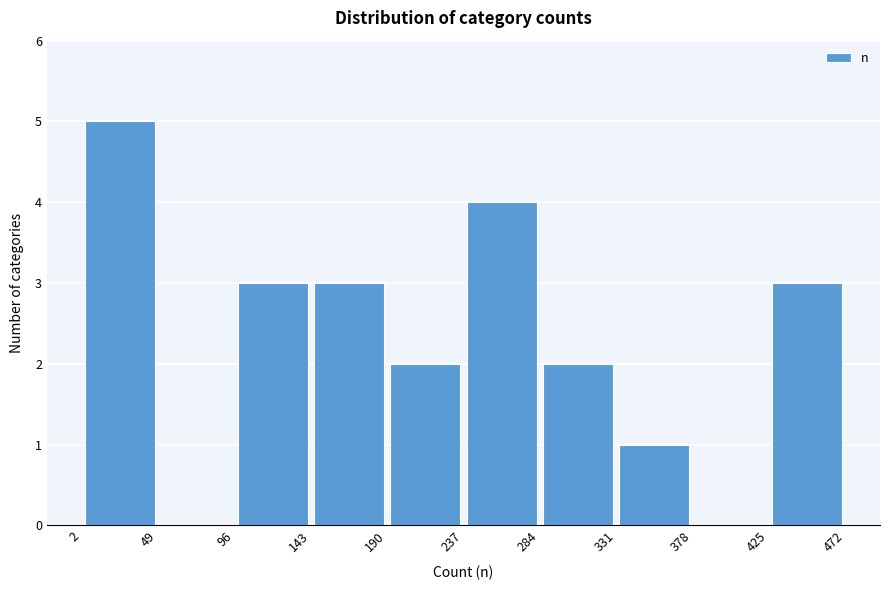

Reading left to right, list every bar in this chart as the range it spans on the x-axis followed by its height. The values are not printed on the chart, so give them approximately, as read against the axis.

2 to 49: 5
49 to 96: 0
96 to 143: 3
143 to 190: 3
190 to 237: 2
237 to 284: 4
284 to 331: 2
331 to 378: 1
378 to 425: 0
425 to 472: 3